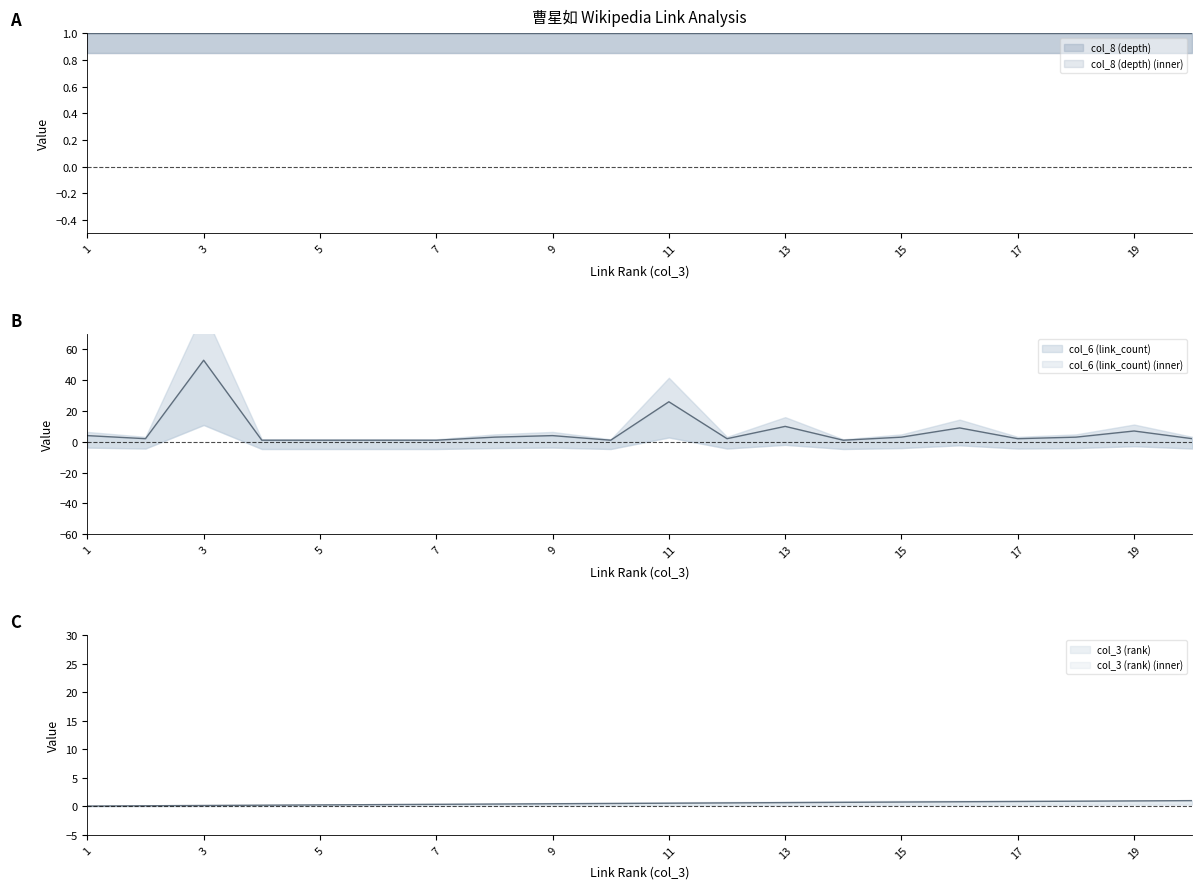

What is the total value across all series at 17?

2.9